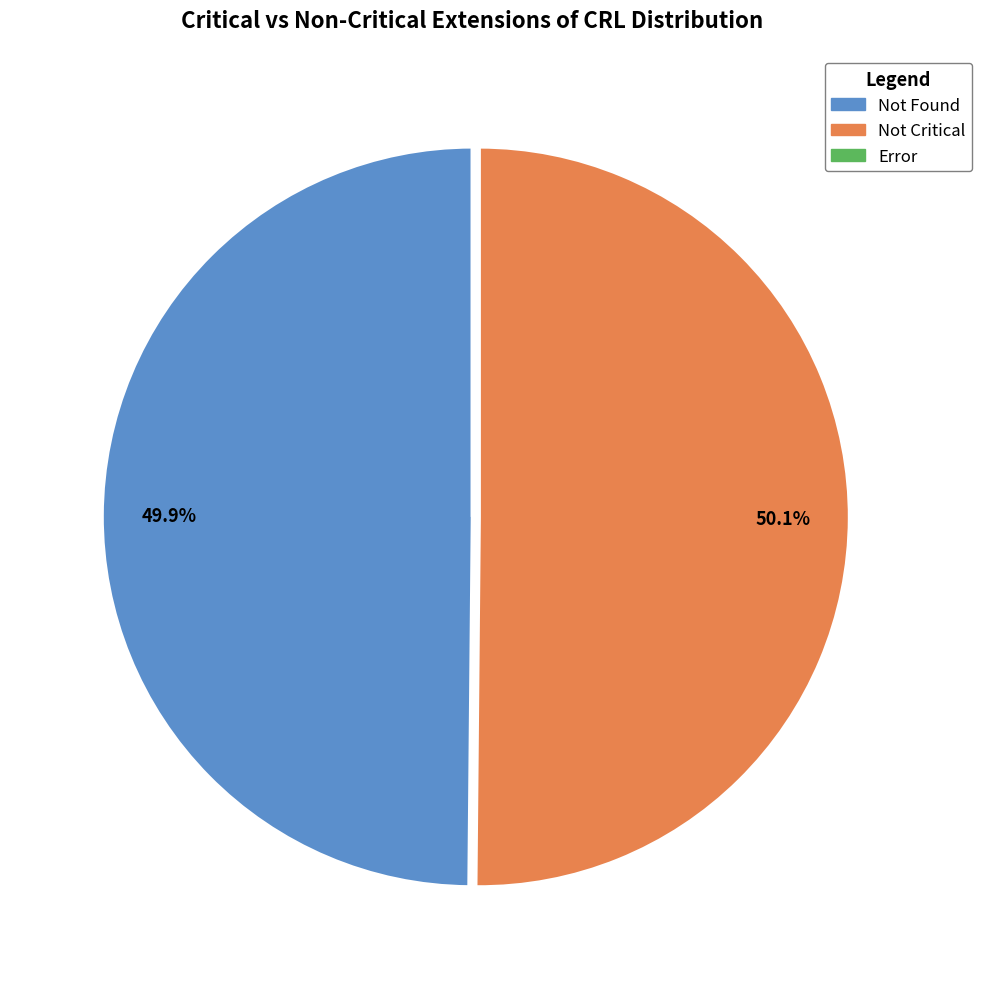

How many slices are in this pie chart?

3